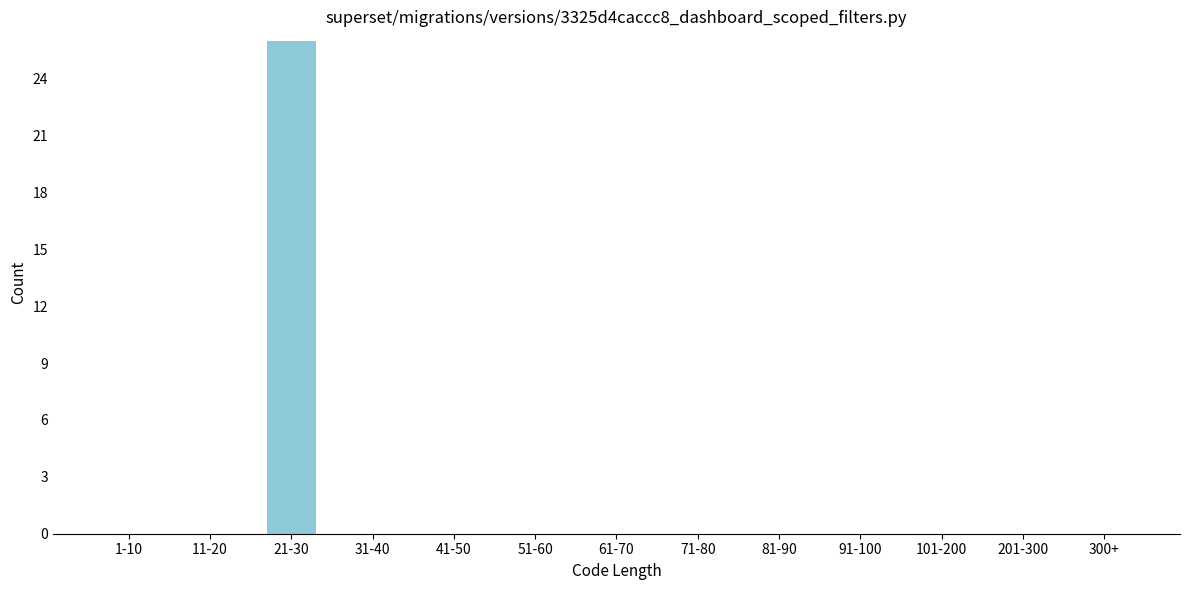

Reading right to left, extract all data points from this chart.

300+=0	201-300=0	101-200=0	91-100=0	81-90=0	71-80=0	61-70=0	51-60=0	41-50=0	31-40=0	21-30=26	11-20=0	1-10=0